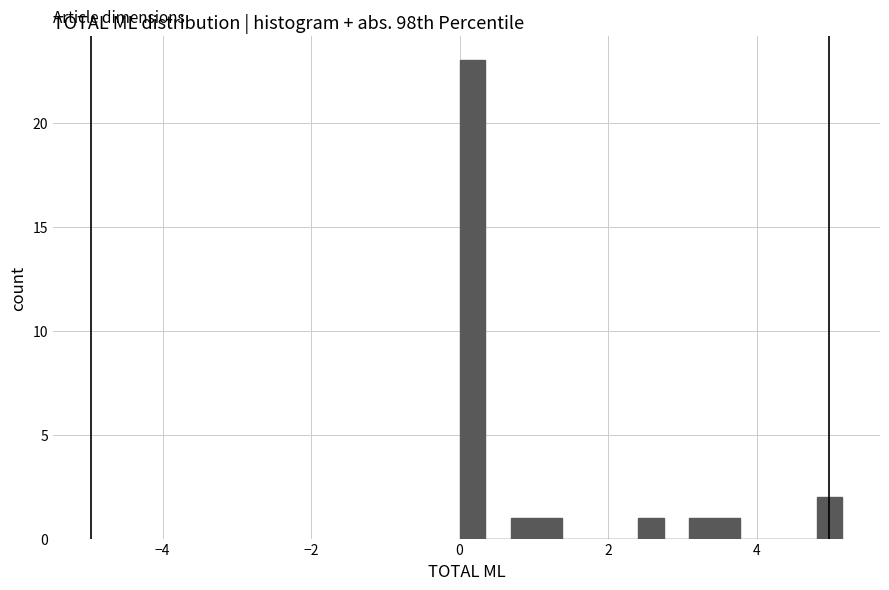

Read against the x-axis, roughly where is the centre of the tallest bar?

0.2